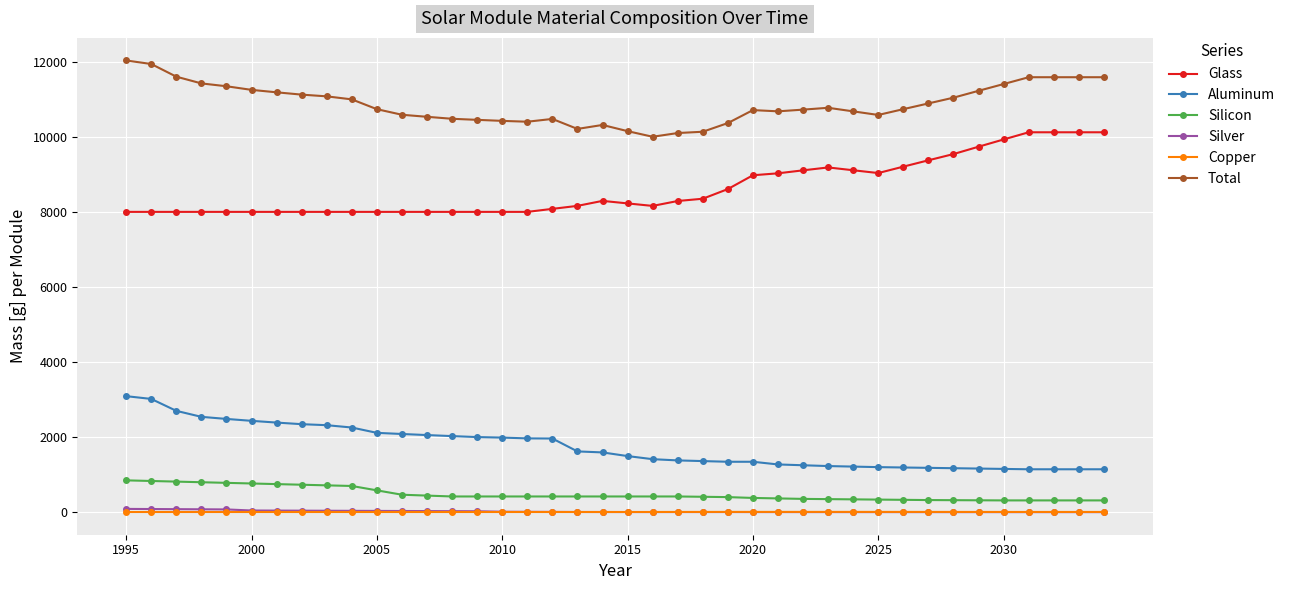

At how many categories does at least one series exceed 5279?

40